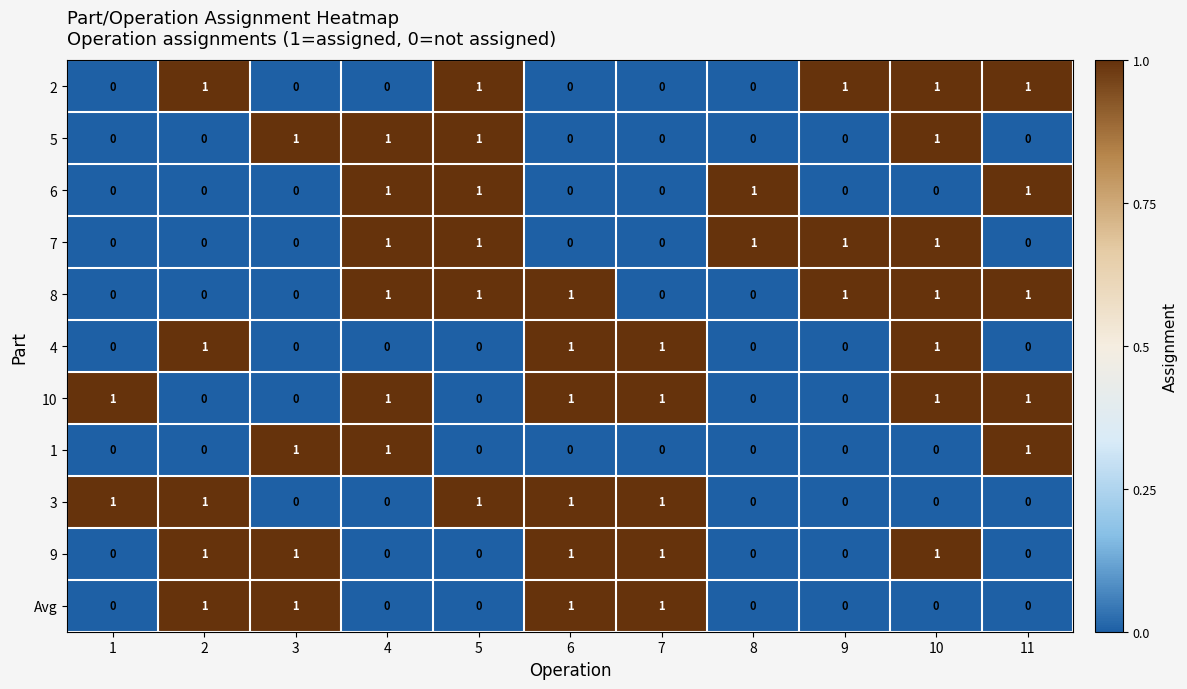

How many 1 values are between 0 and 1?

11